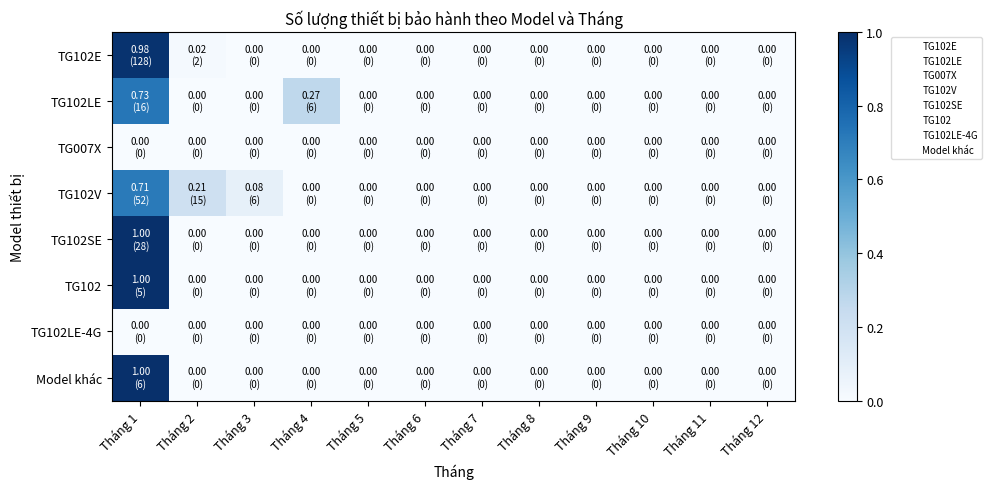

At how many categories does at least one series exceed 0?

4